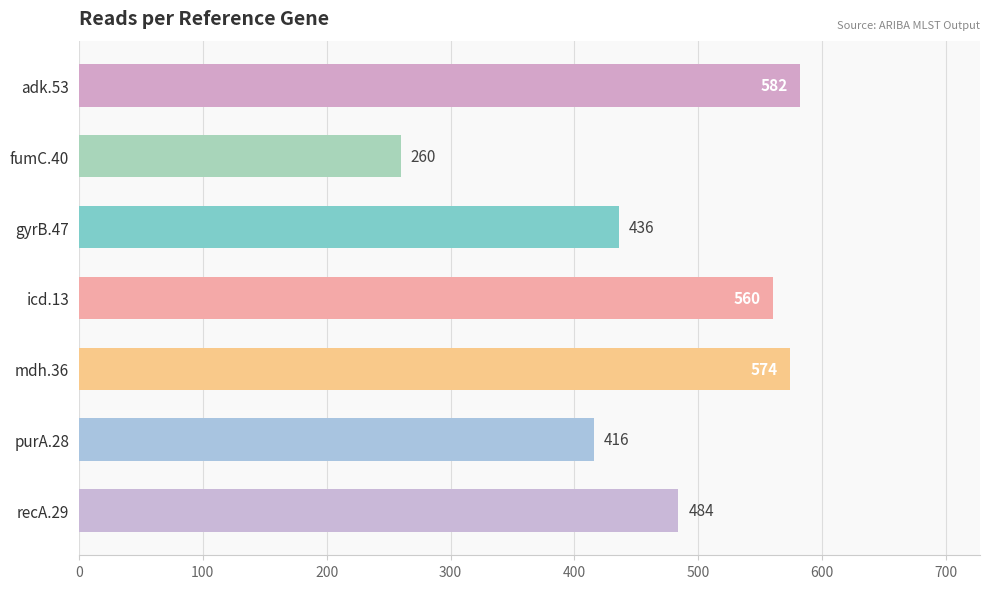

Where is the data nearest to the value 421?

purA.28